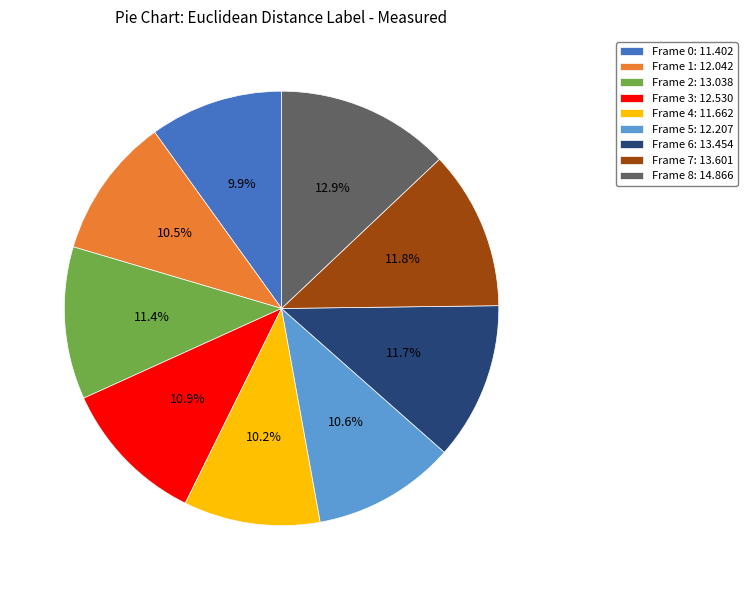

Is the sum of Frame 5 and Frame 8 greater than half?

No